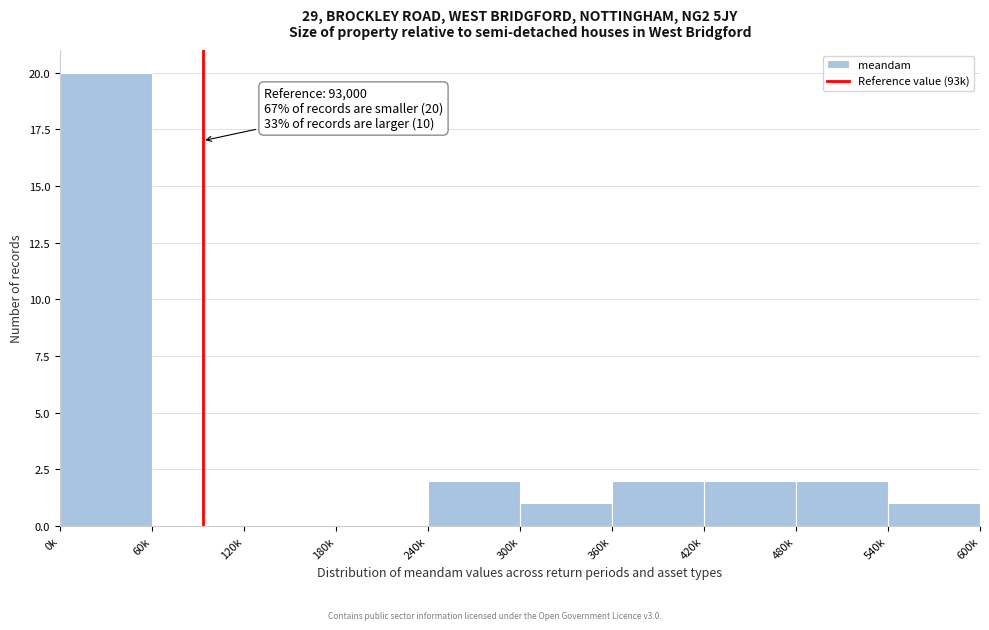

Reading left to right, what are all the values shown in this chart?

0k=20	60k=0	120k=0	180k=0	240k=2	300k=1	360k=2	420k=2	480k=2	540k=1